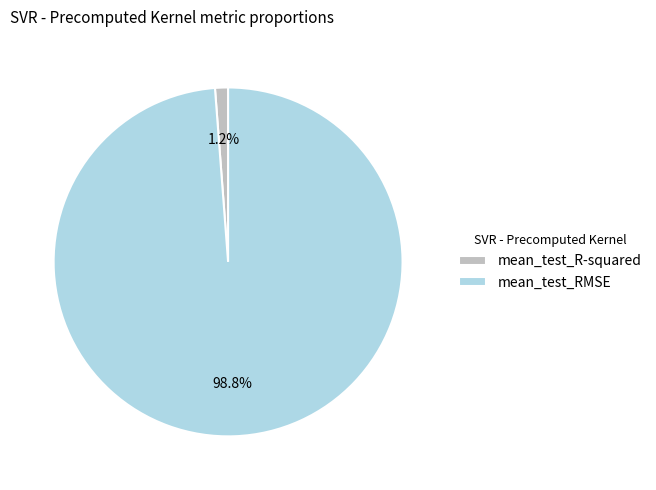

Which has a higher value, mean_test_R-squared or mean_test_RMSE?

mean_test_RMSE